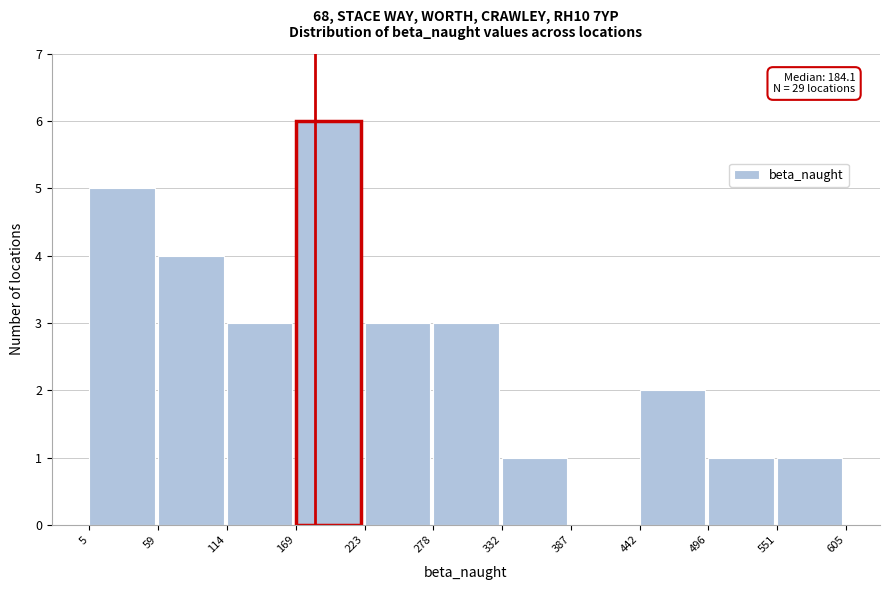

Over which range of the x-axis is the bar tallest?

169 to 223